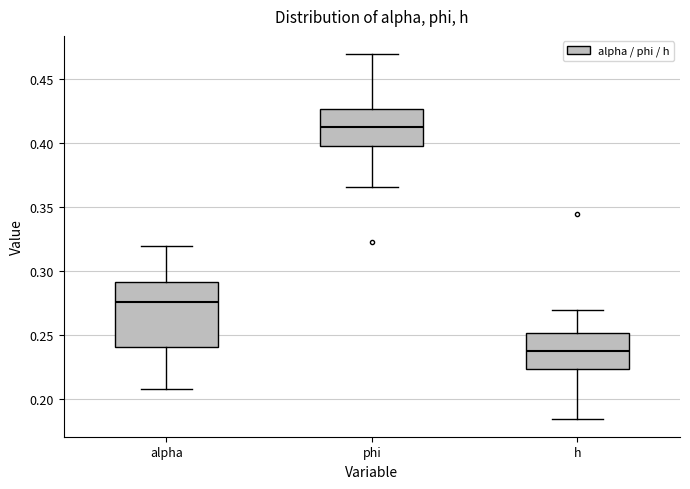

Which box is the tallest, from its lower edge to its upper edge?

alpha